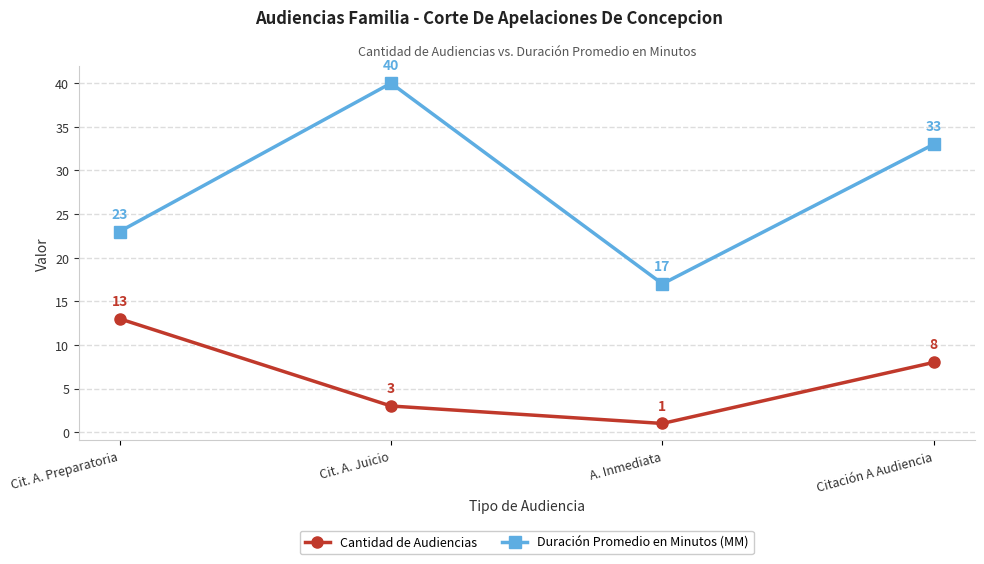

List the series in order of their overall mean, highest first.

Duración Promedio en Minutos (MM), Cantidad de Audiencias